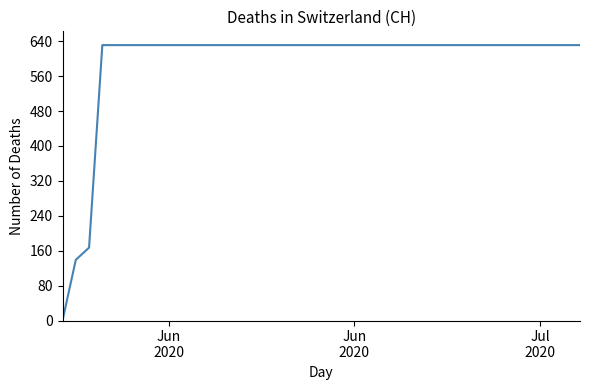

What is the maximum value shown in the chart?

631